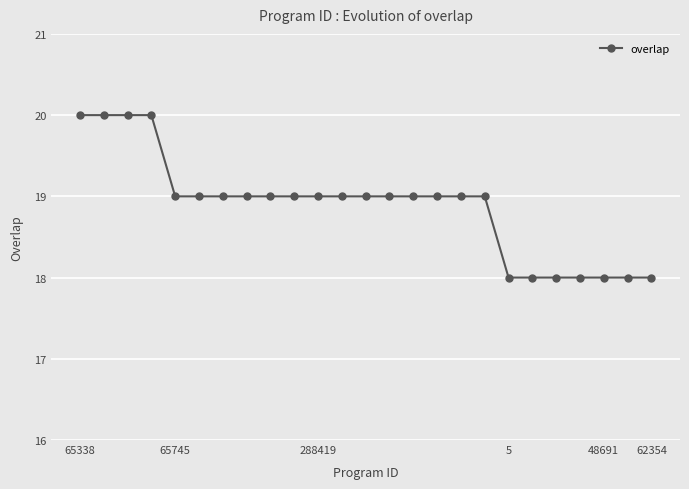

What is the value of the 15th point from the left?

19